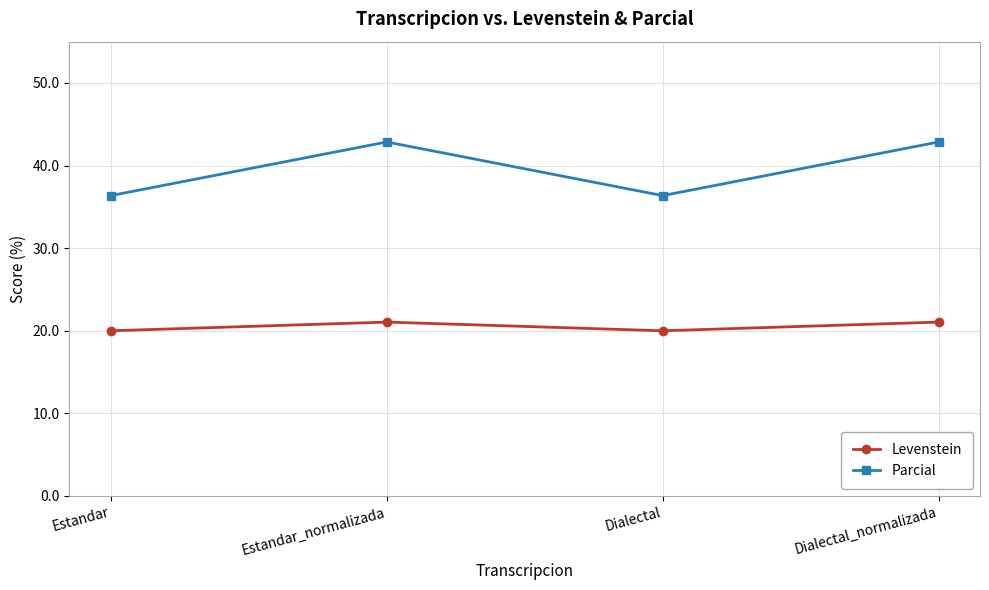

What is the label of the 3rd point from the left?

Dialectal